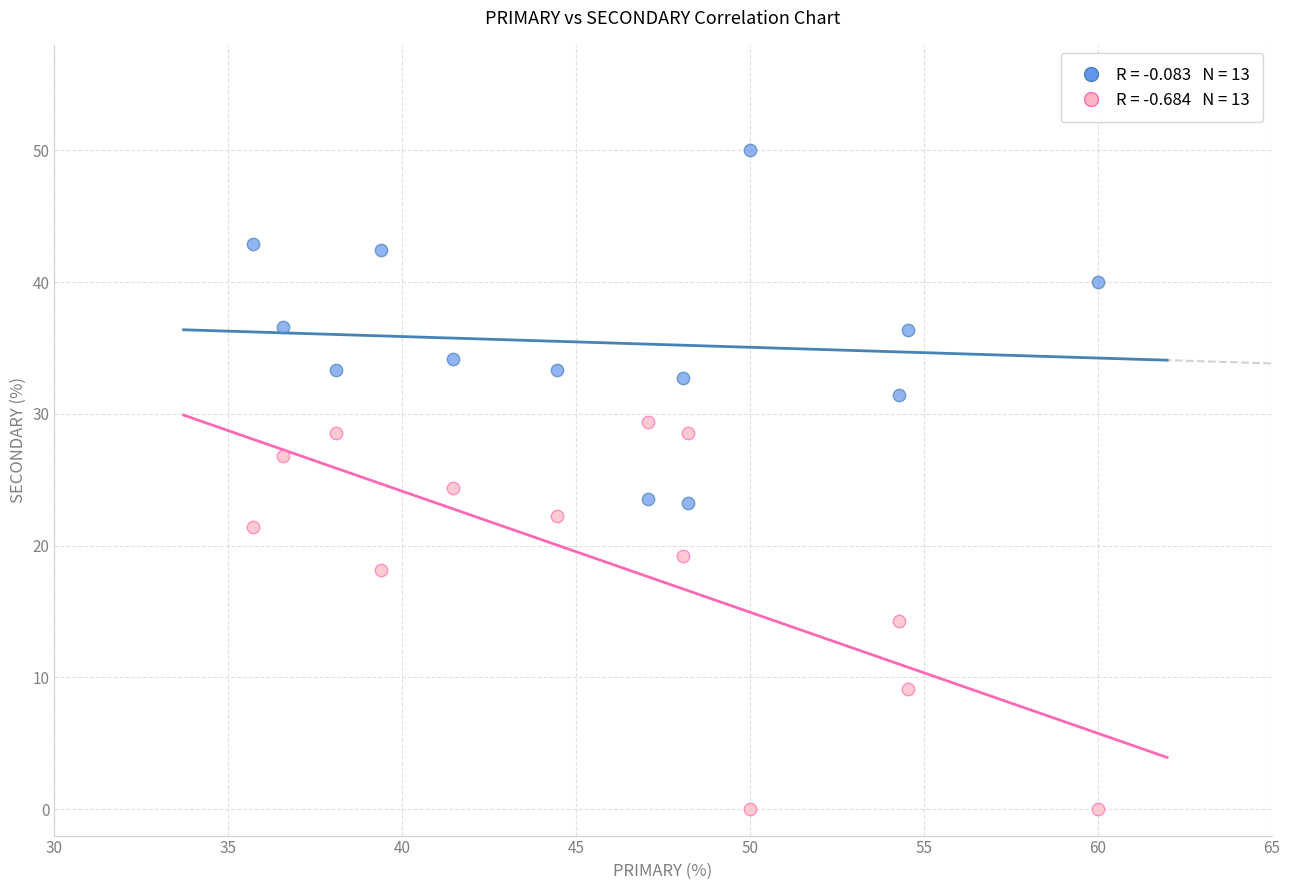

Across all data points, what is the range of X values (max minus min)?

24.3